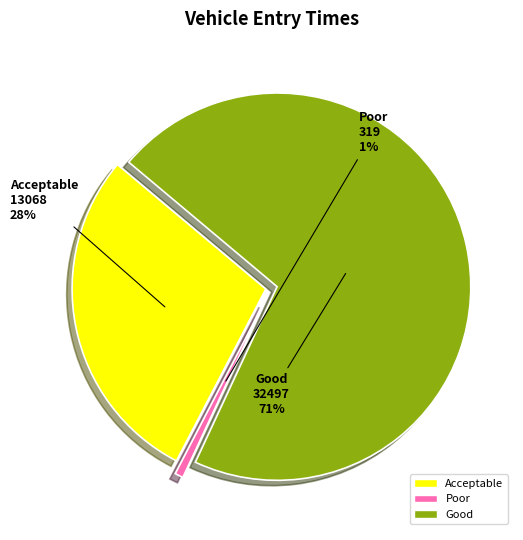

Does 1094 account for over 50% of the chart?

No